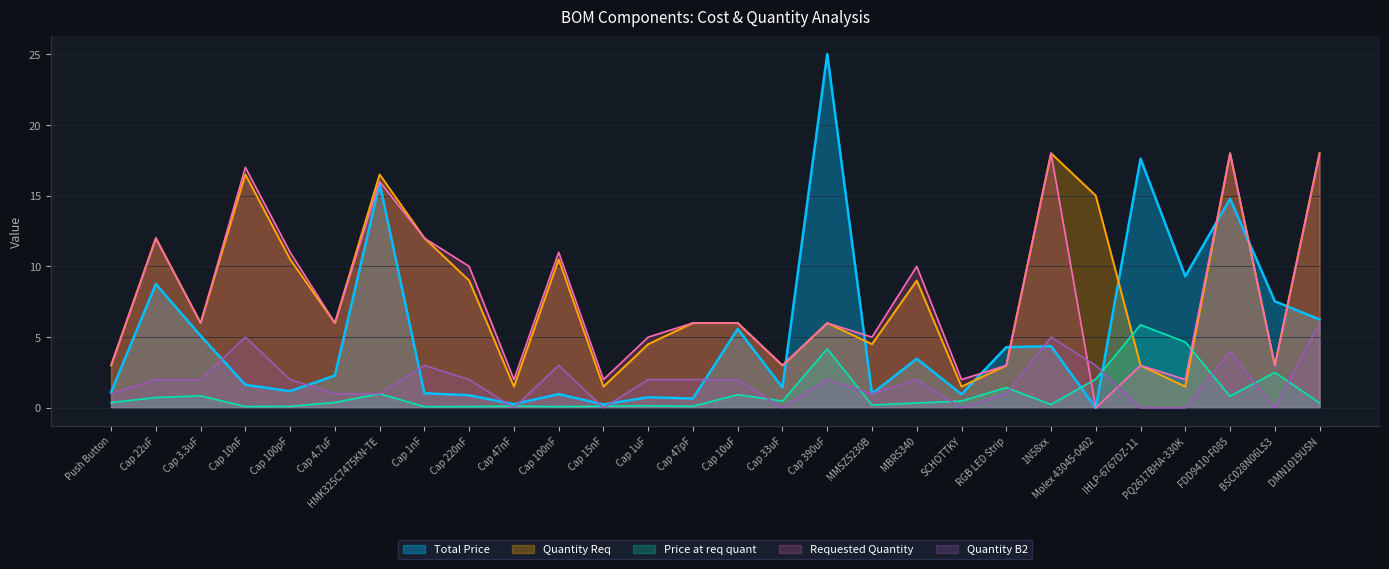

What is the label of the 24th point from the right?

Cap 100pF